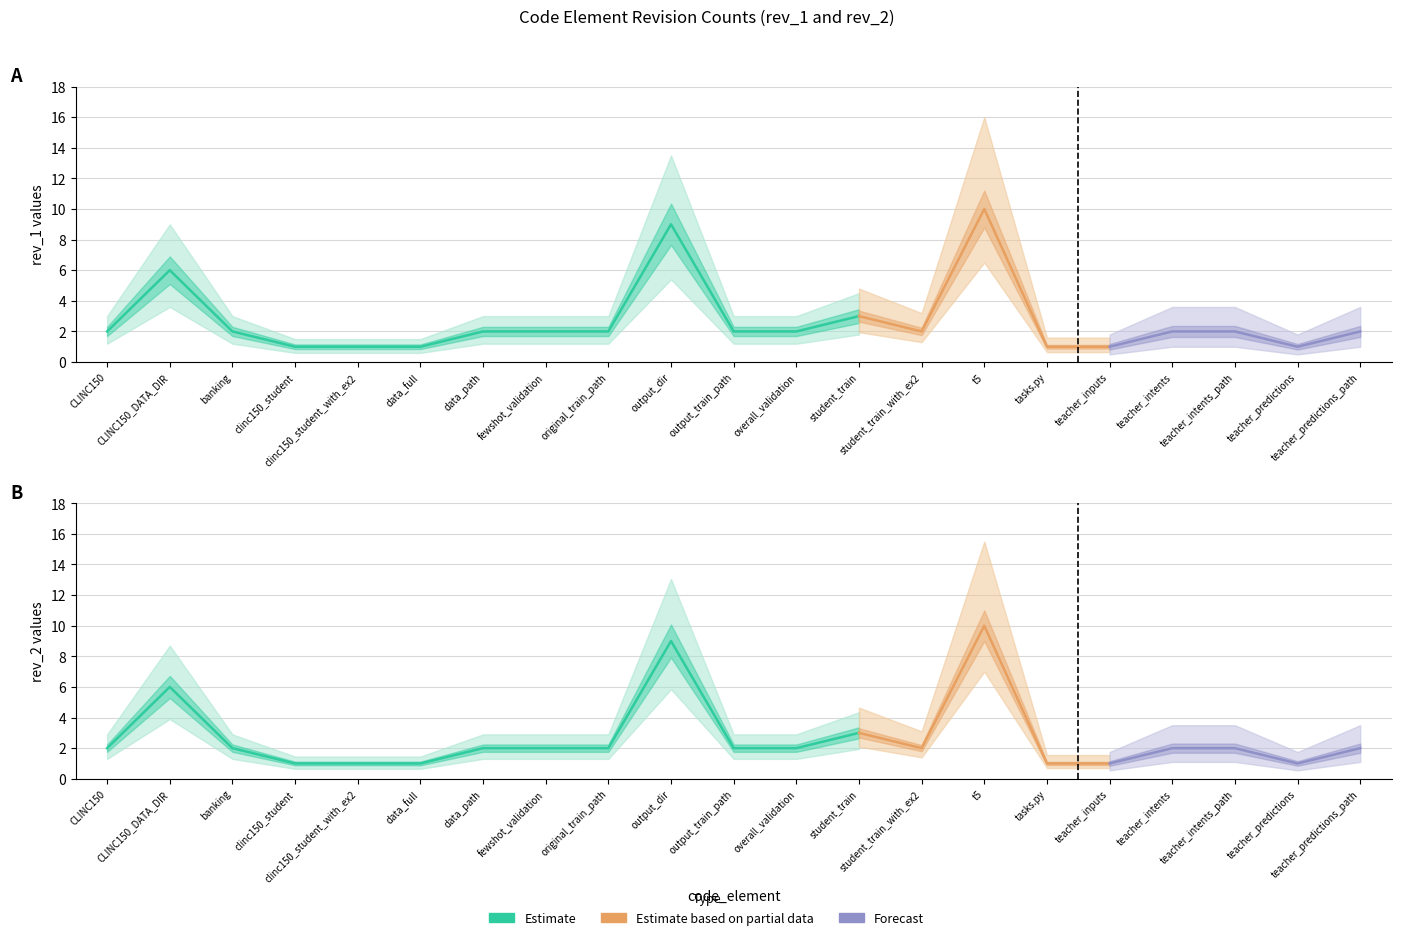

How many categories are shown in the chart?

21